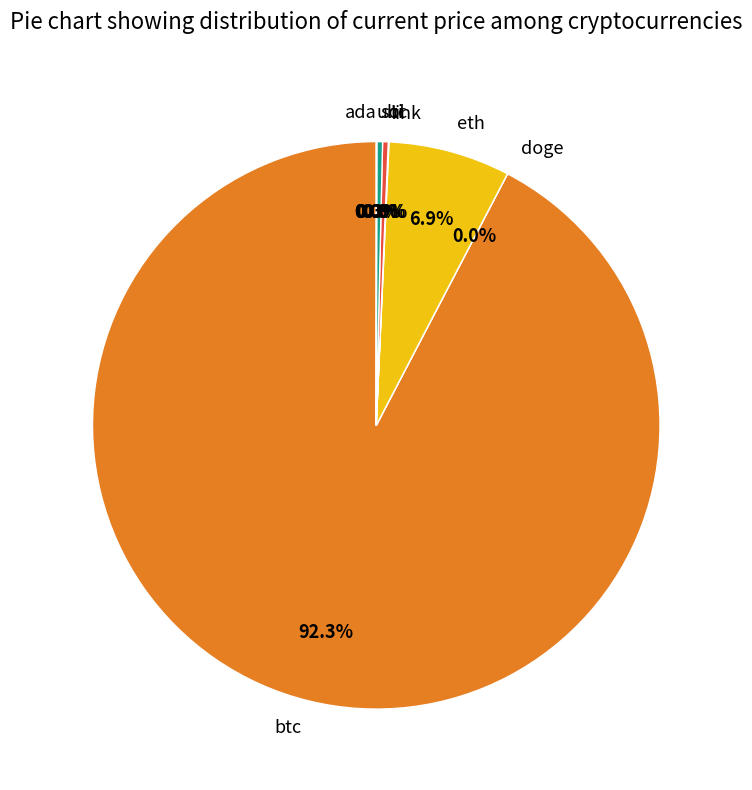

How much of the chart is everything except ltc?

99.7%